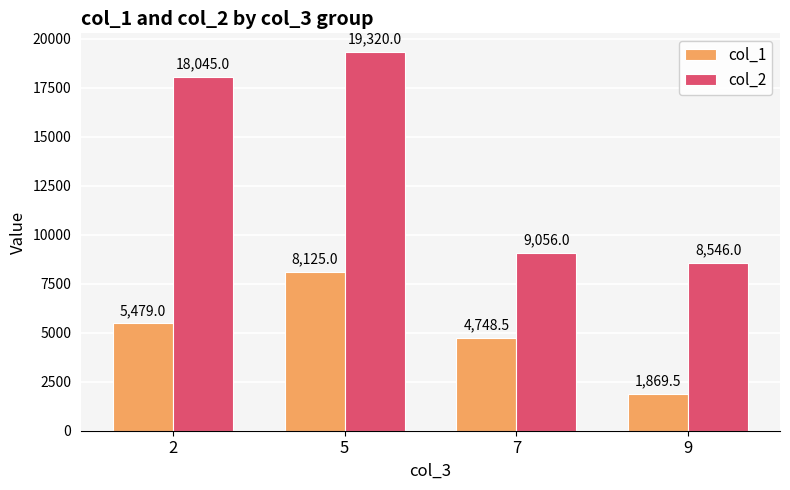

Rank the series by their maximum value, from highest to lowest.

col_2, col_1